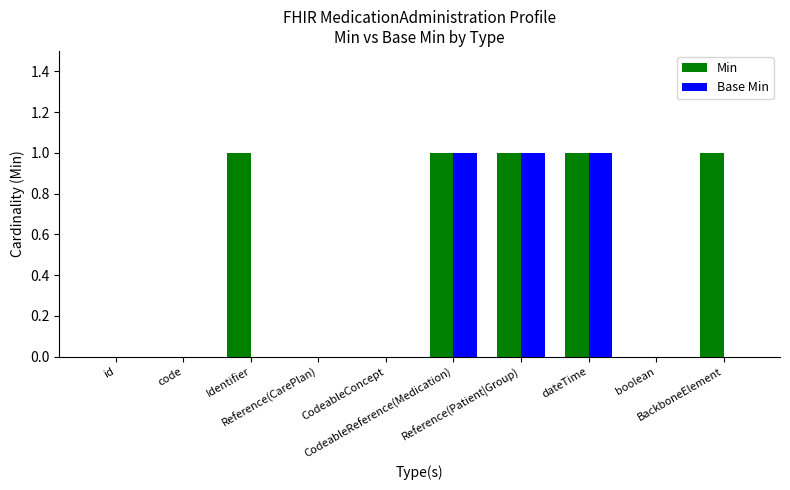

How many data points does each series have?

10